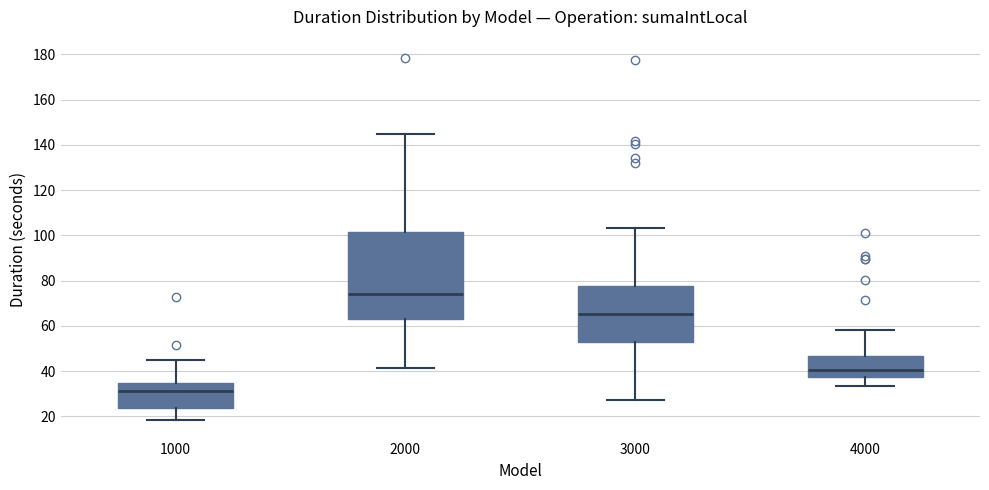

Reading left to right, transcribe this box plot: for each box, give where its median line is, the range the box spans, and where its two whiskers end, as read against the y-axis. The values are not printed on the chart, so give them approximately, as read against the axis.

1000: median 32, box 24 to 34, whiskers 18 to 46
2000: median 74, box 64 to 102, whiskers 42 to 144
3000: median 66, box 54 to 78, whiskers 28 to 104
4000: median 40, box 38 to 46, whiskers 34 to 58